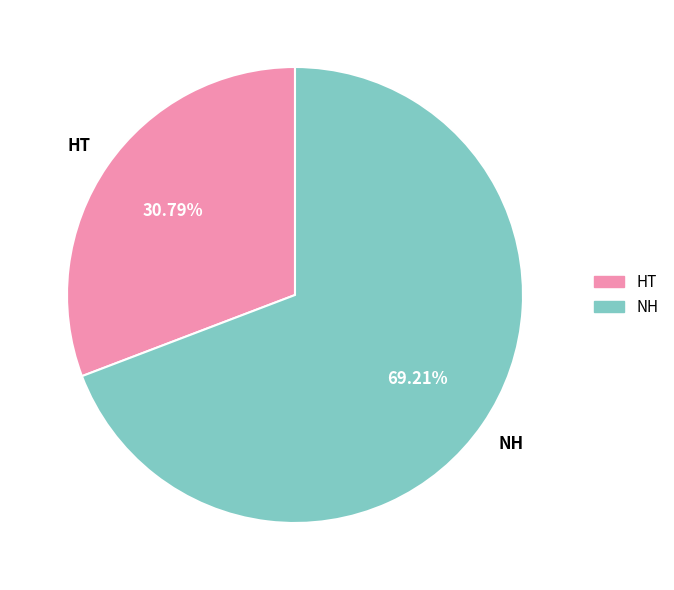

To the nearest percent, what is the combined percentage of NH and HT?

100%